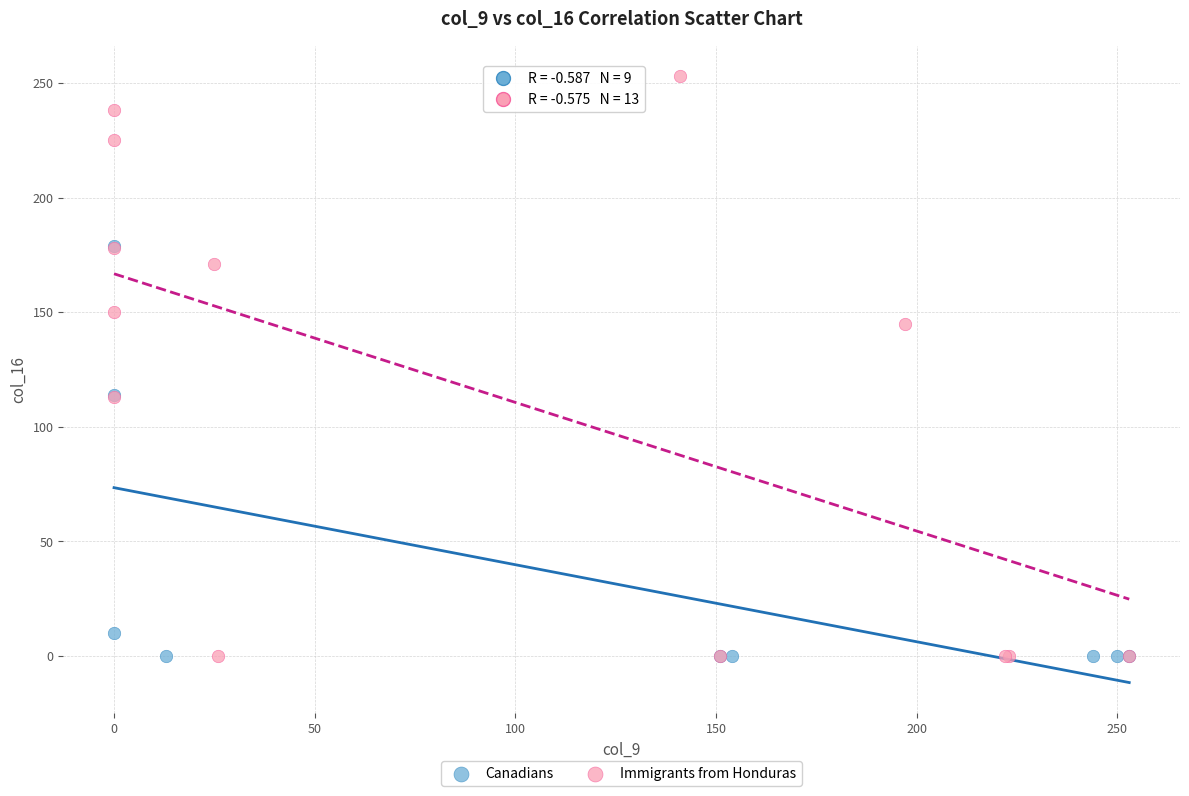

Which series reaches the maximum Y coordinate?

Immigrants from Honduras